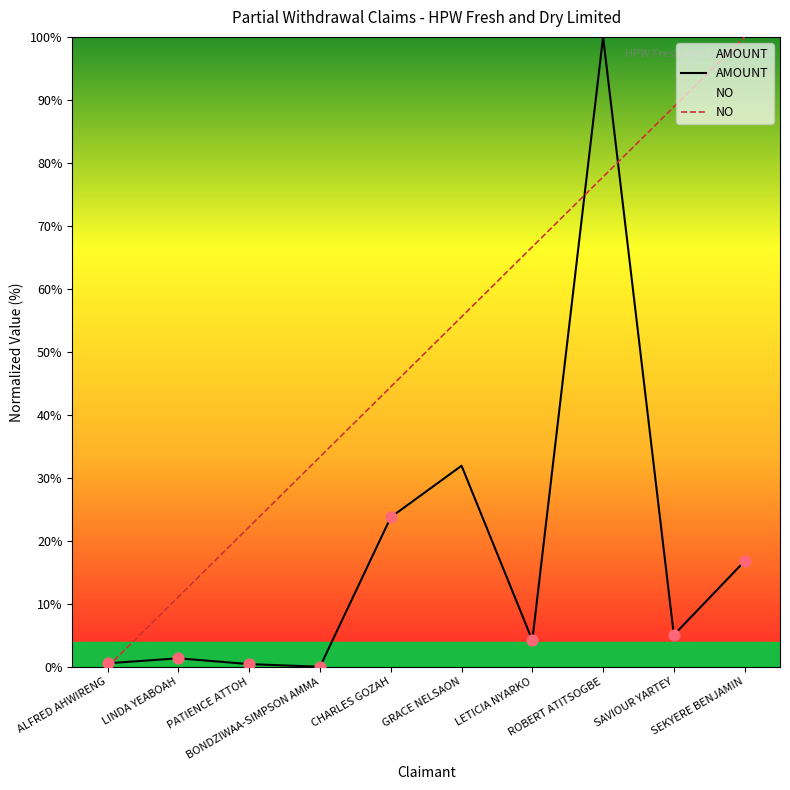

Which series contains the highest Y value?

AMOUNT